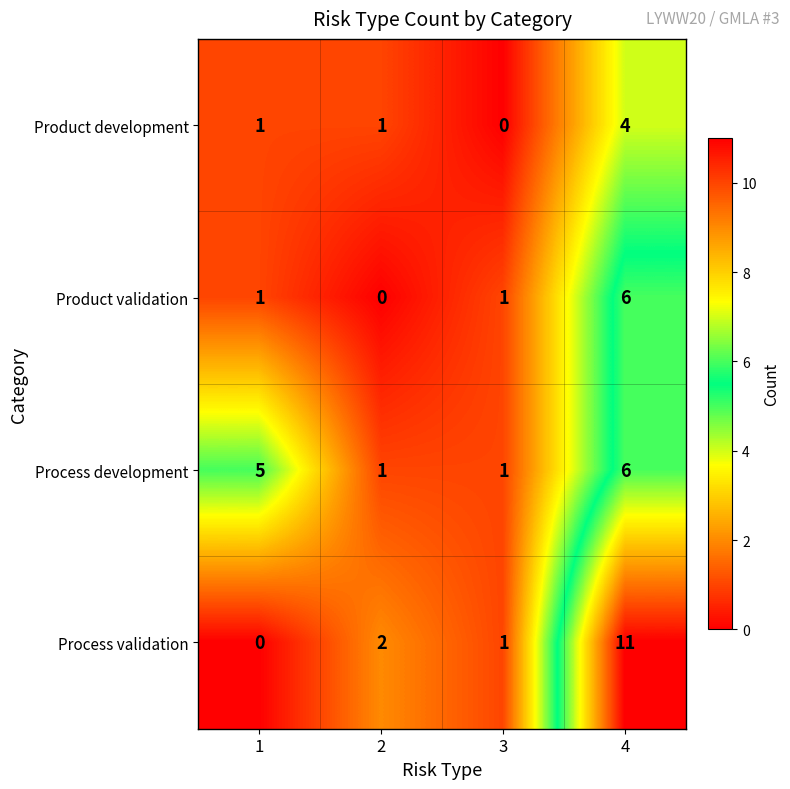

Is it true that Product validation equals 0 at 2?

True